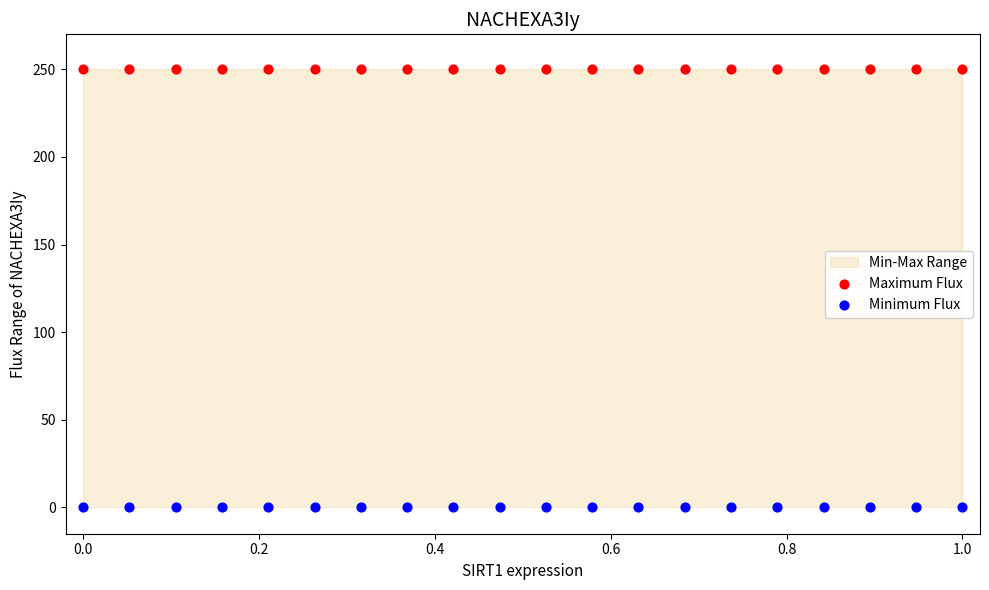

Which series reaches the minimum Y coordinate?

Minimum Flux